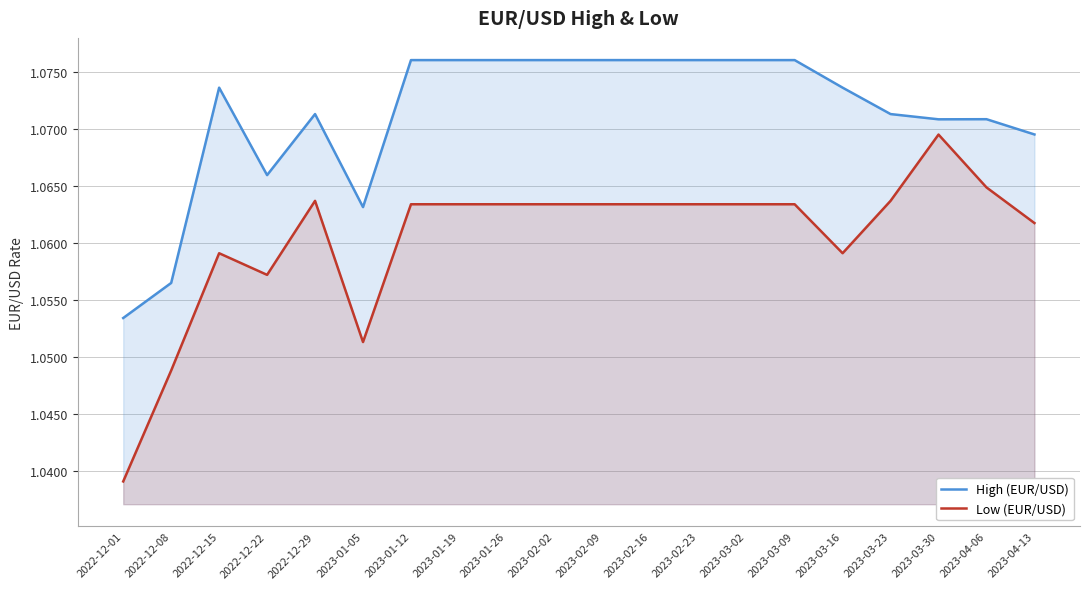

Reading left to right, what are all the values shown in this chart?

High (EUR/USD): 2022-12-01=1.1	2022-12-08=1.1	2022-12-15=1.1	2022-12-22=1.1	2022-12-29=1.1	2023-01-05=1.1	2023-01-12=1.1	2023-01-19=1.1	2023-01-26=1.1	2023-02-02=1.1	2023-02-09=1.1	2023-02-16=1.1	2023-02-23=1.1	2023-03-02=1.1	2023-03-09=1.1	2023-03-16=1.1	2023-03-23=1.1	2023-03-30=1.1	2023-04-06=1.1	2023-04-13=1.1
Low (EUR/USD): 2022-12-01=1.0	2022-12-08=1.0	2022-12-15=1.1	2022-12-22=1.1	2022-12-29=1.1	2023-01-05=1.1	2023-01-12=1.1	2023-01-19=1.1	2023-01-26=1.1	2023-02-02=1.1	2023-02-09=1.1	2023-02-16=1.1	2023-02-23=1.1	2023-03-02=1.1	2023-03-09=1.1	2023-03-16=1.1	2023-03-23=1.1	2023-03-30=1.1	2023-04-06=1.1	2023-04-13=1.1